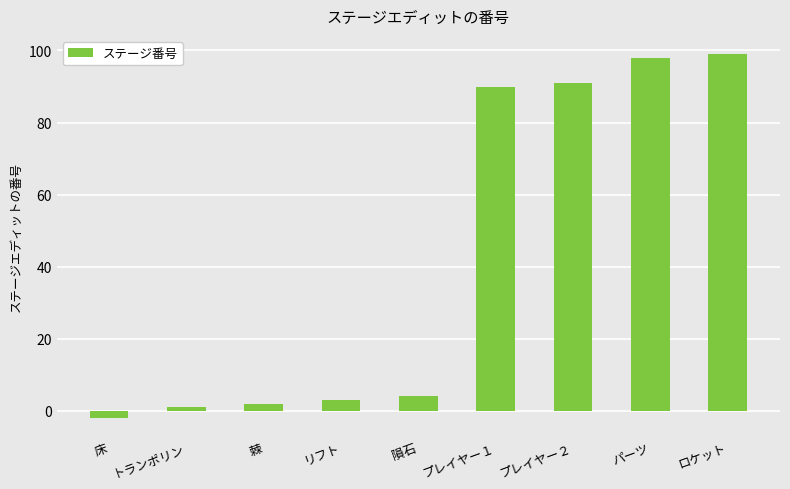

What is the change in value from プレイヤー２ to ロケット?

+8